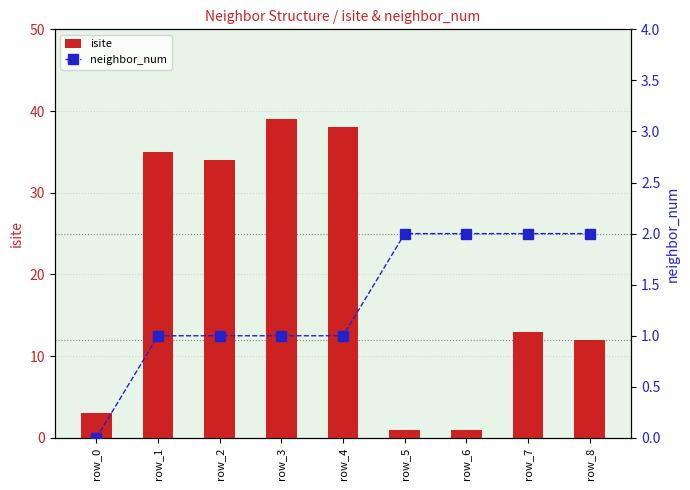

What is the maximum value for neighbor_num?

2